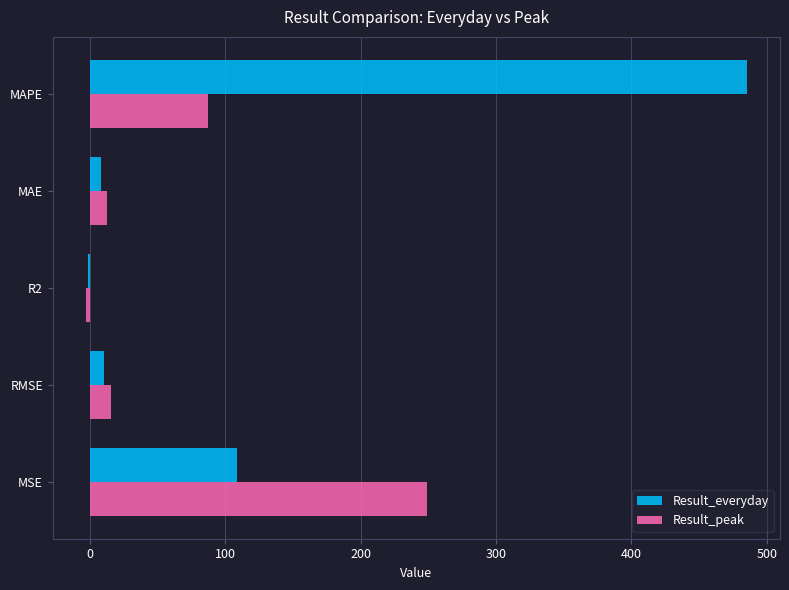

What is the maximum value for Result_everyday?

485.4